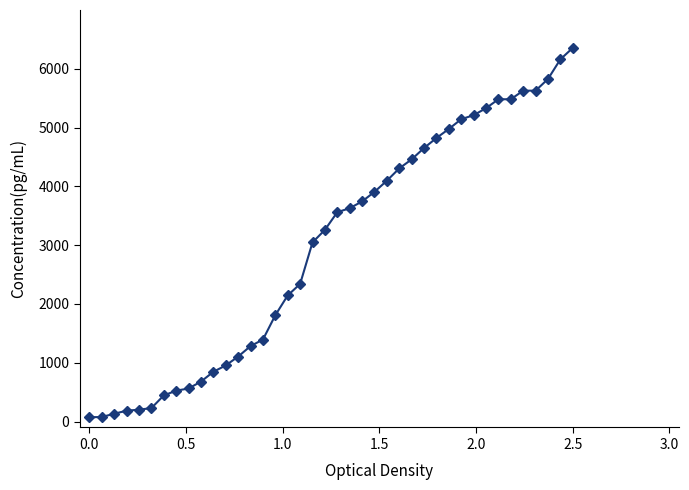

What is the sum of all values?

119713